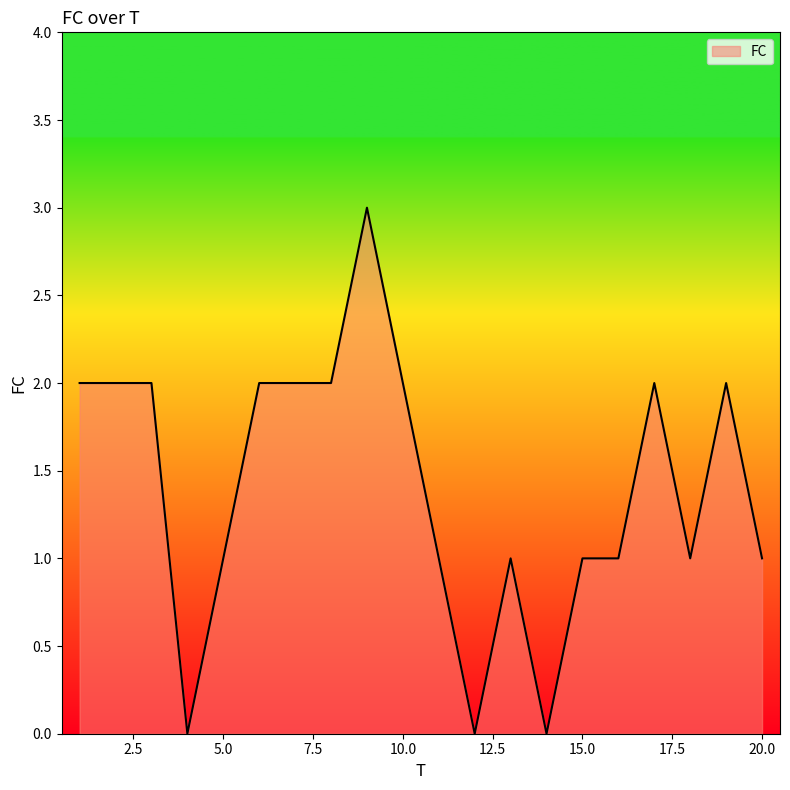

What is the greatest value displayed?

3